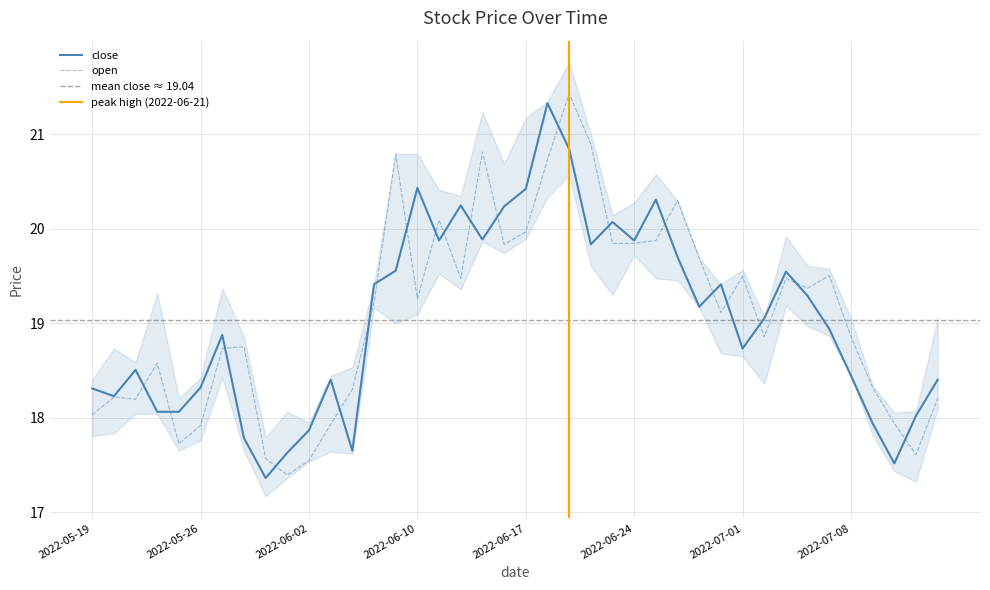

Which series ends up on top after the final intersection of open and close?

close